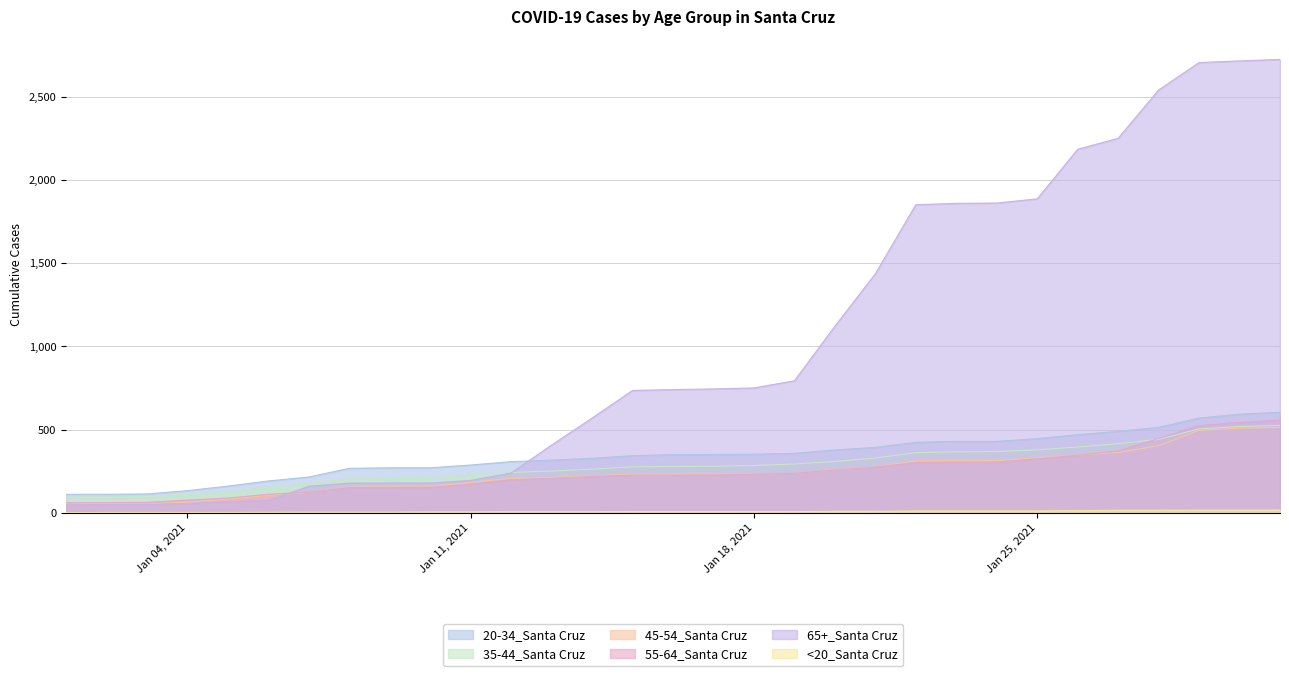

After their last crossing, which series has the higher values: 20-34_Santa Cruz or 65+_Santa Cruz?

65+_Santa Cruz